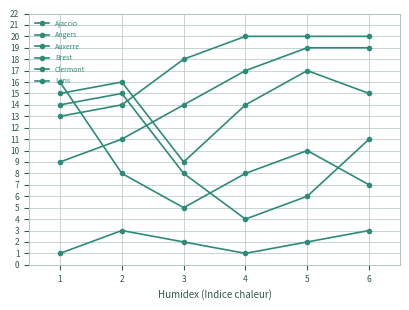

Which series has the largest total across all categories?

Ajaccio